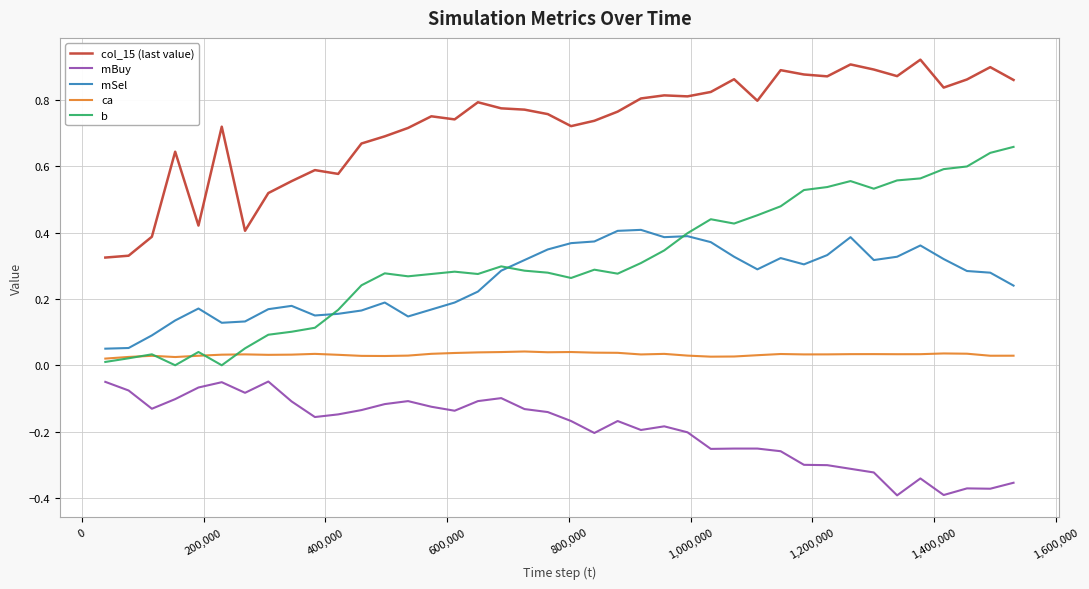

True or false: mBuy and ca intersect in this chart.

False